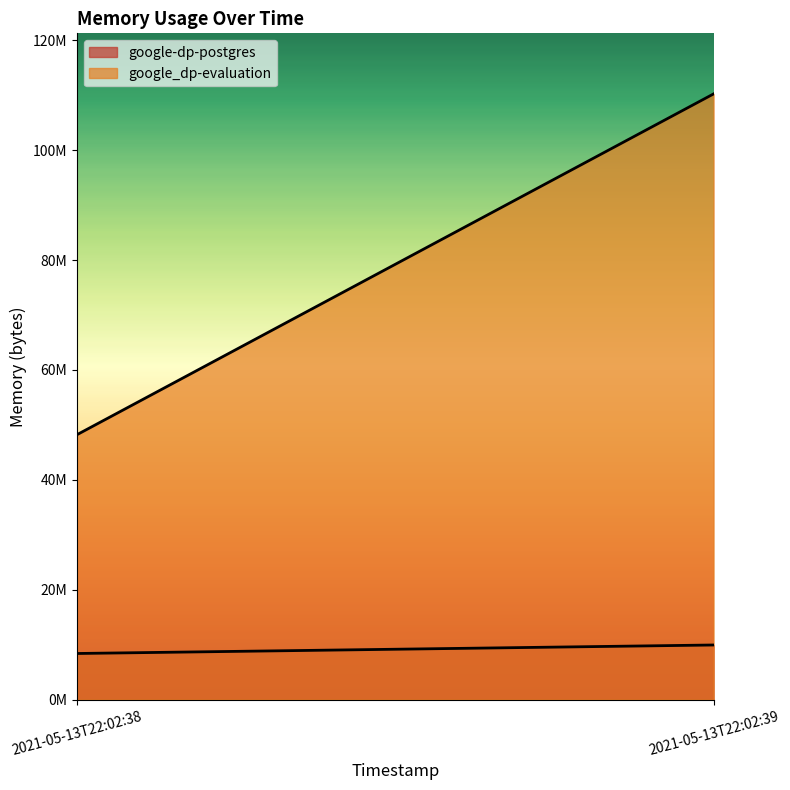

What is the maximum value for google-dp-postgres?

9936896